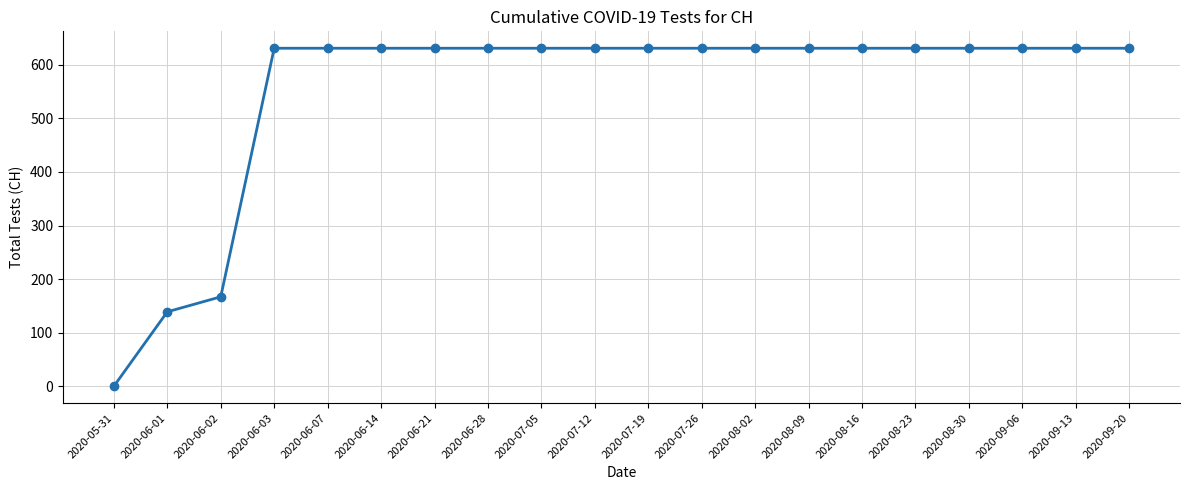

How many data points does each series have?

20